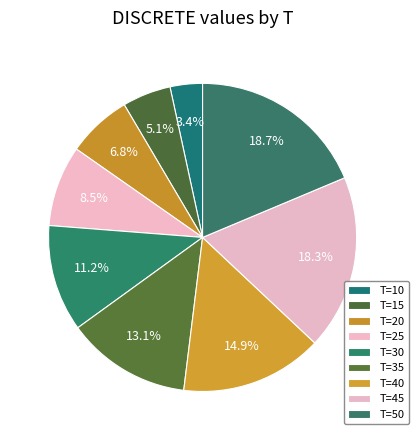

How many segments does this pie chart have?

9